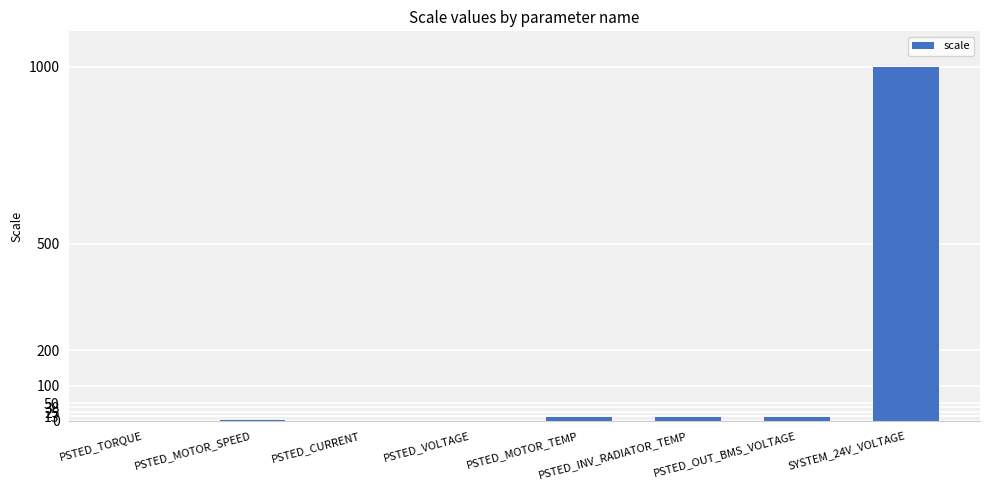

What is the sum of all values?

1035.4